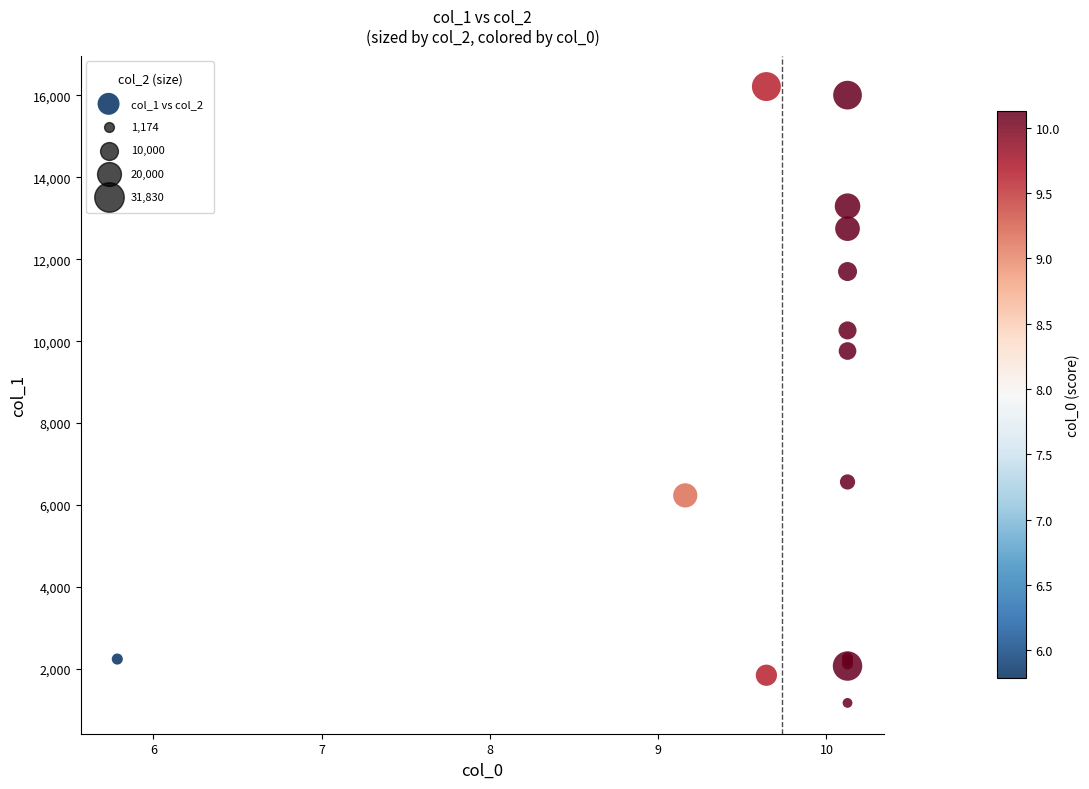

What Y value in the scatter plot is closest to 8693?

9760